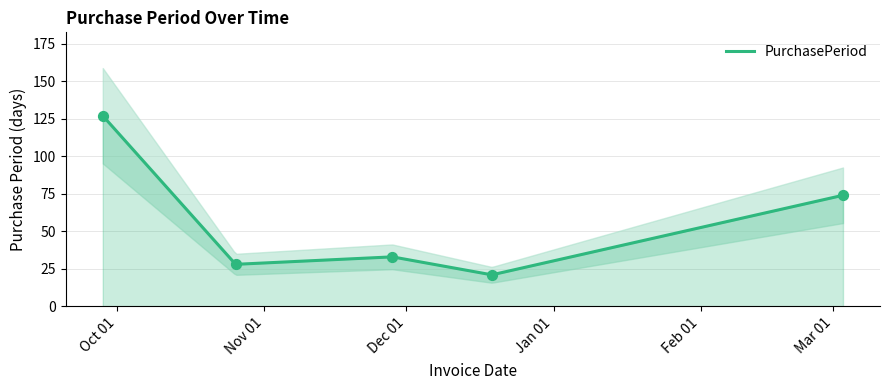

Between 2016-09-28 and 2016-12-19, which is larger?

2016-09-28